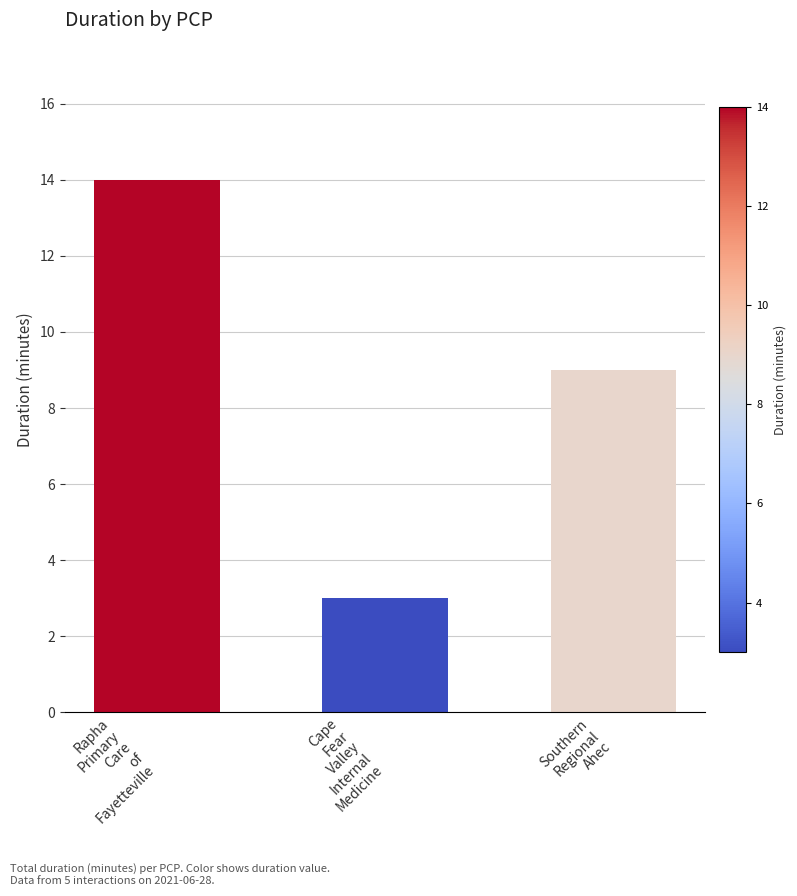

What is the maximum value shown in the chart?

14